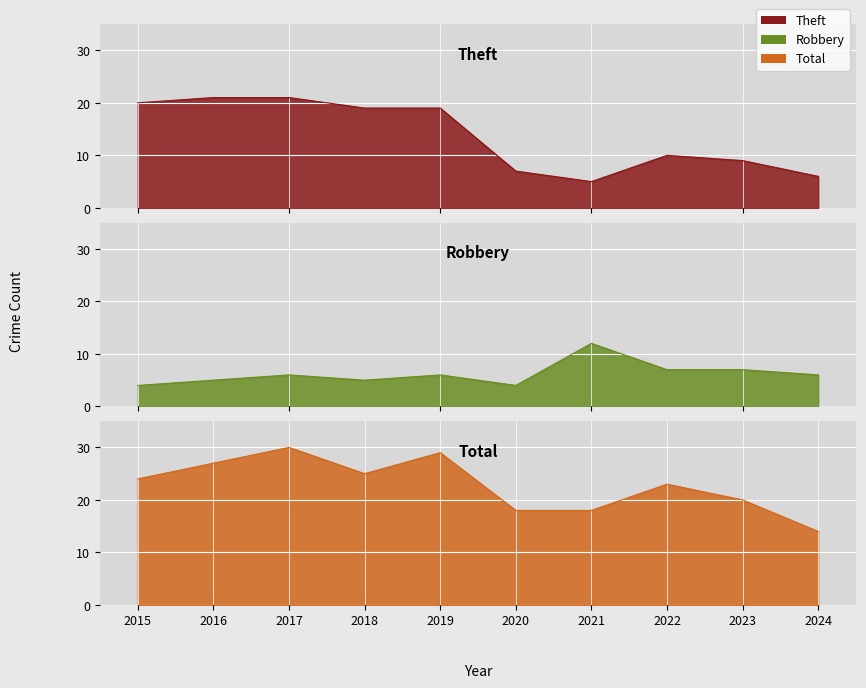

Is it true that Total equals 40 at 2022?

False